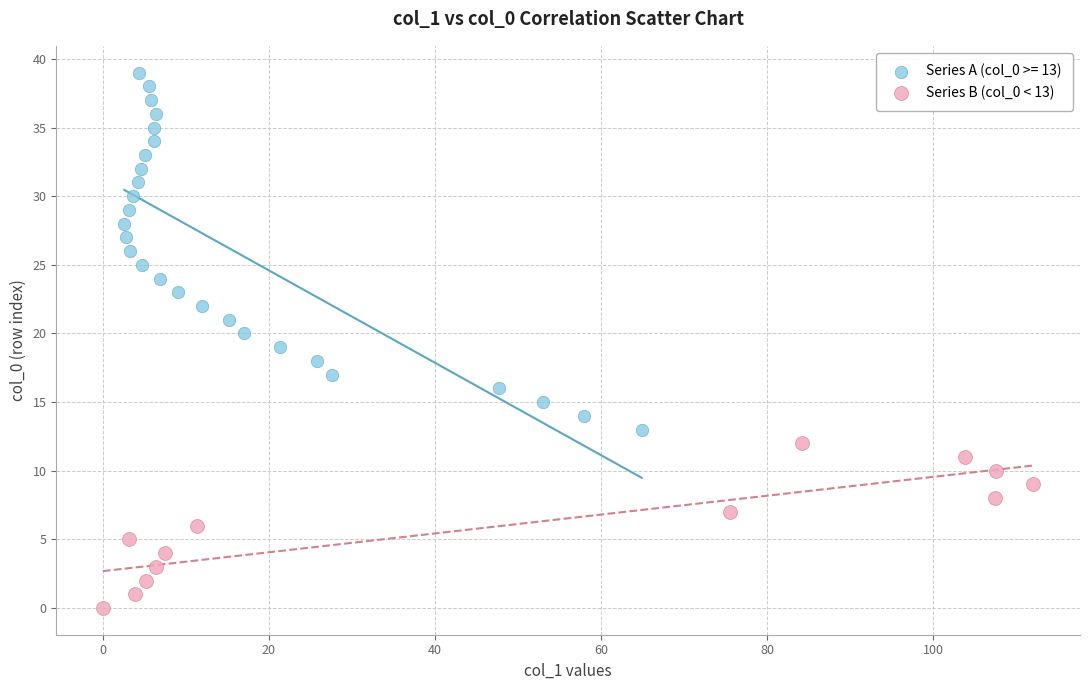

Which series reaches the maximum Y coordinate?

Series A (col_0 >= 13)